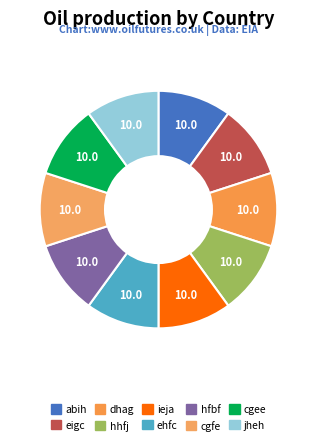

How many segments does this pie chart have?

10